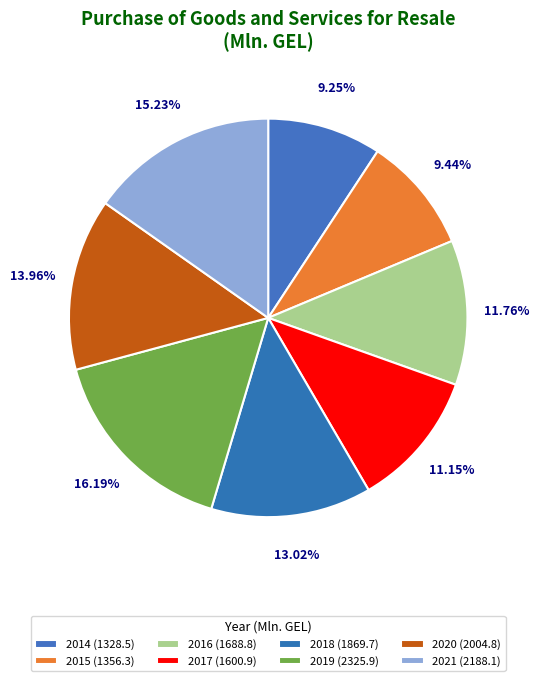

To the nearest percent, what is the difference between the largest and smallest slice percentages?

7%